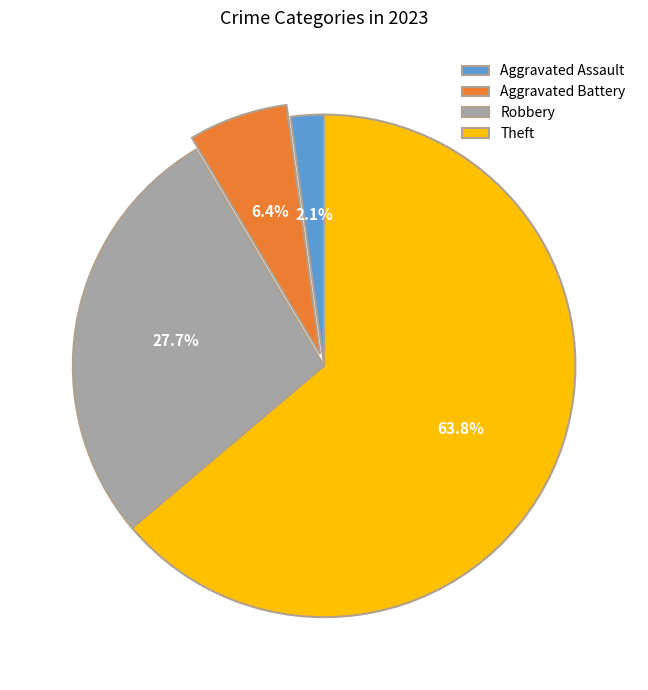

What percentage is the Theft slice, to the nearest percent?

64%